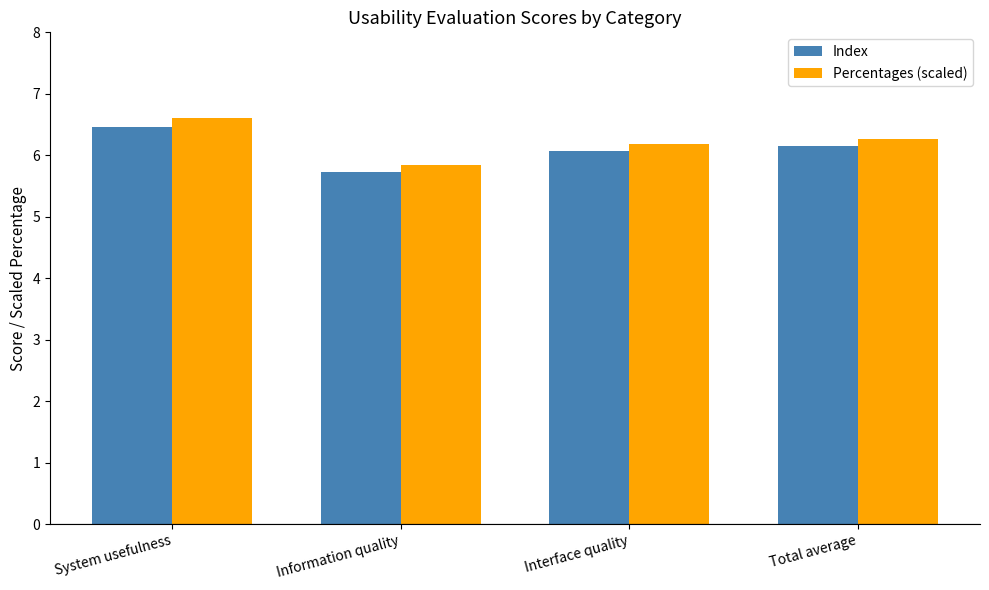

Reading left to right, list all the values displayed in this chart.

Index: 6.5	5.7	6.1	6.1
Percentages (scaled): 6.6	5.9	6.2	6.3